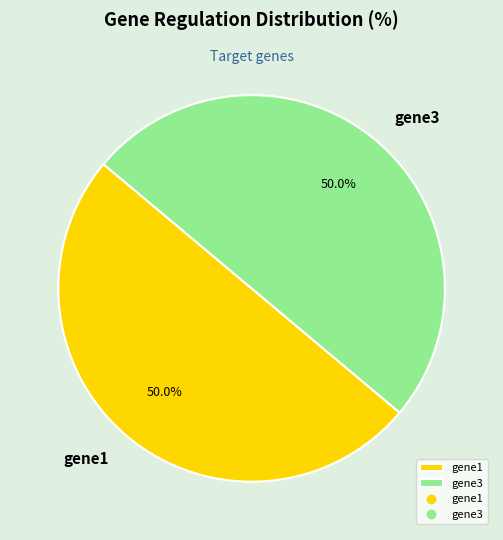

What is the ratio of the value at gene1 to the value at gene3?

1.0